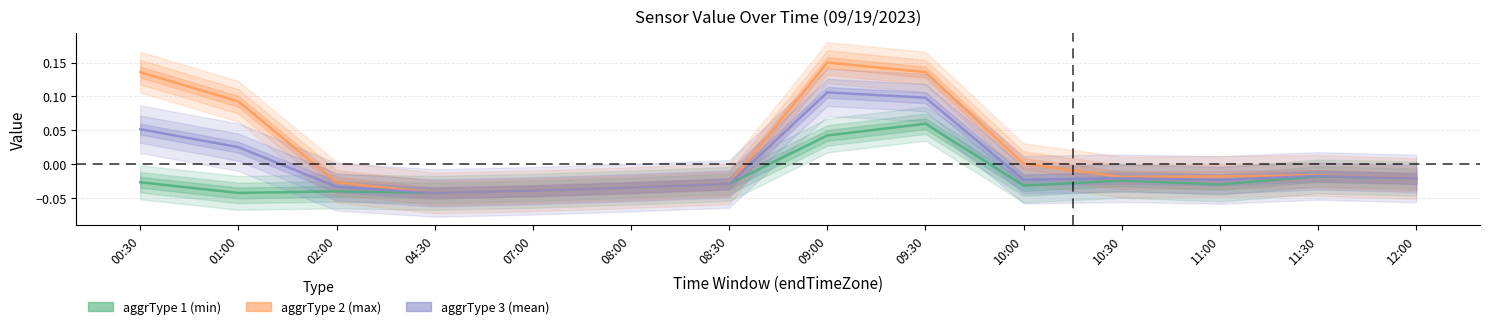

How many values in the aggrType 3 (mean) series are below 0?

10